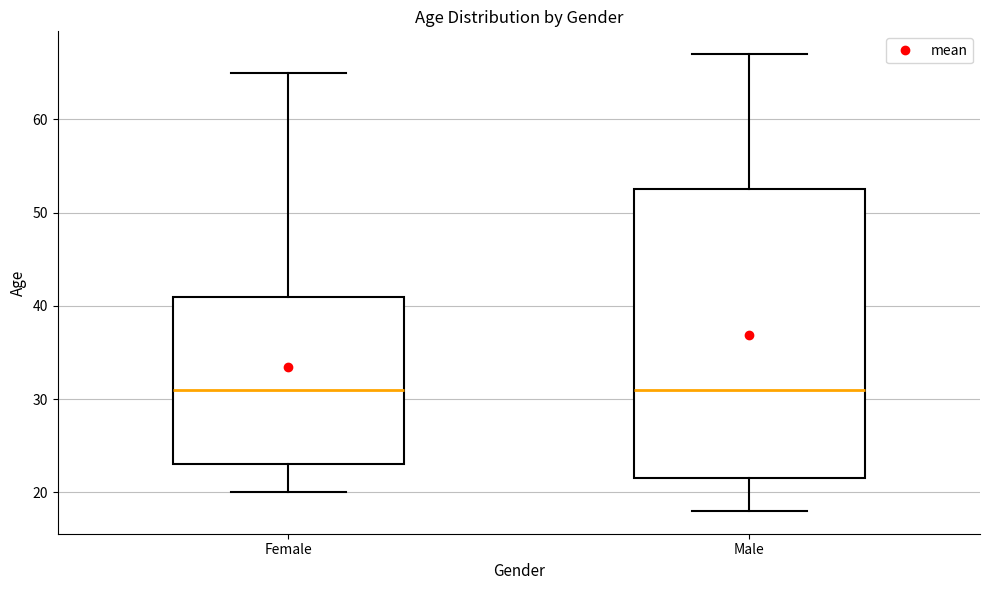

Reading left to right, read every box against the y-axis: the position of its median line, the range the box covers, and the ends of its whiskers. The values are not printed on the chart, so give them approximately, as read against the axis.

Female: median 31, box 23 to 41, whiskers 20 to 65
Male: median 31, box 22 to 53, whiskers 18 to 67